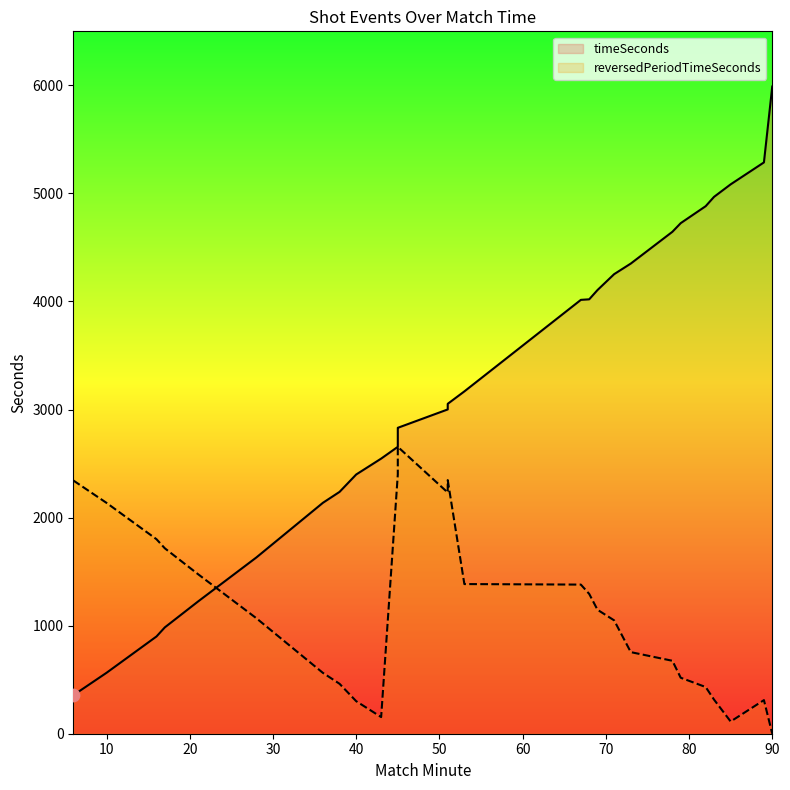

What is the total value across all series at 51?

5233